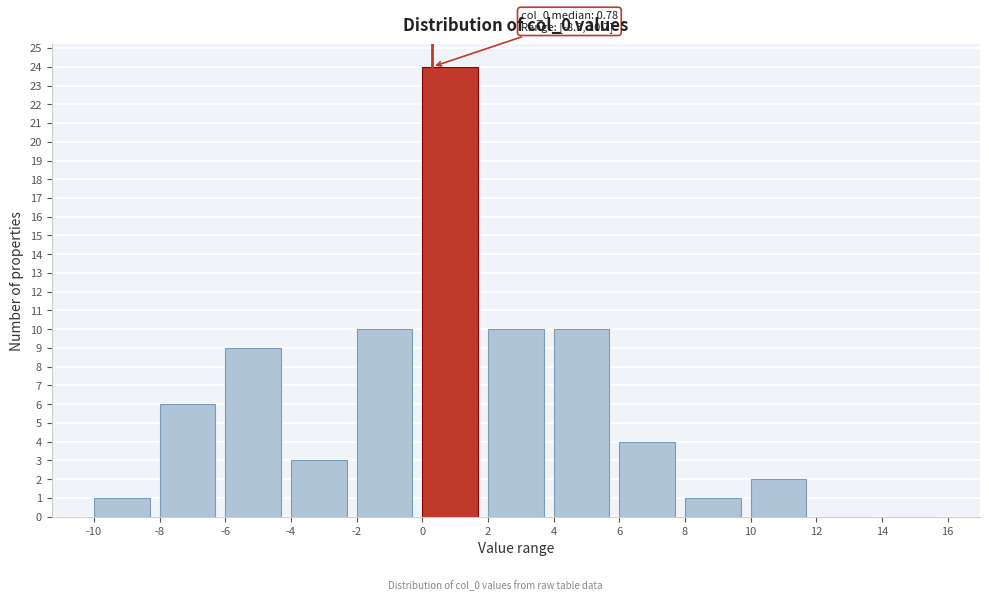

Which range on the x-axis has the tallest bar?

0 to 2